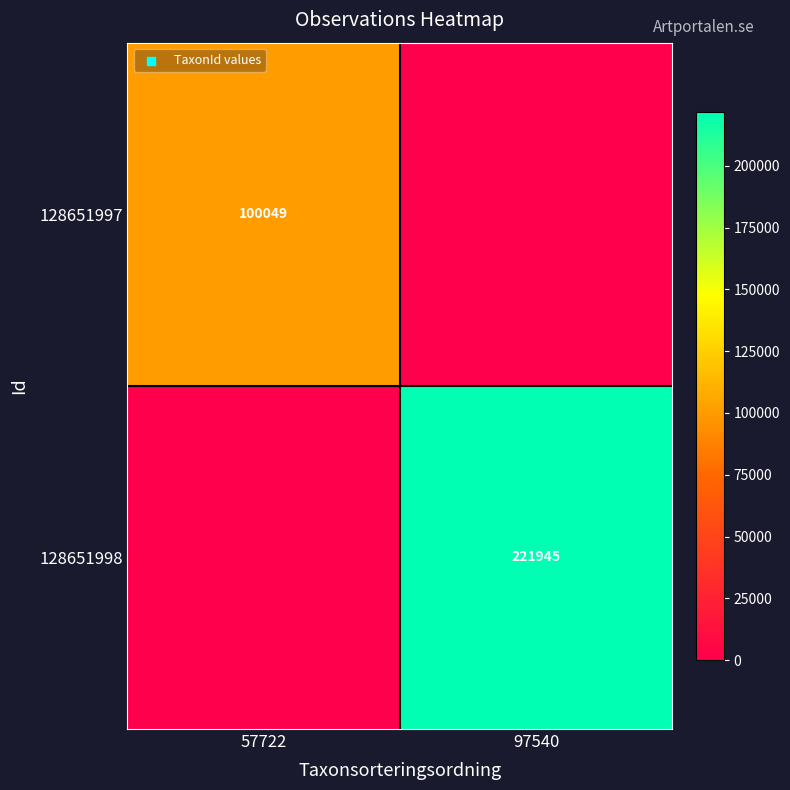

The 128651997 series shows 100049 at 57722. True or false?

True